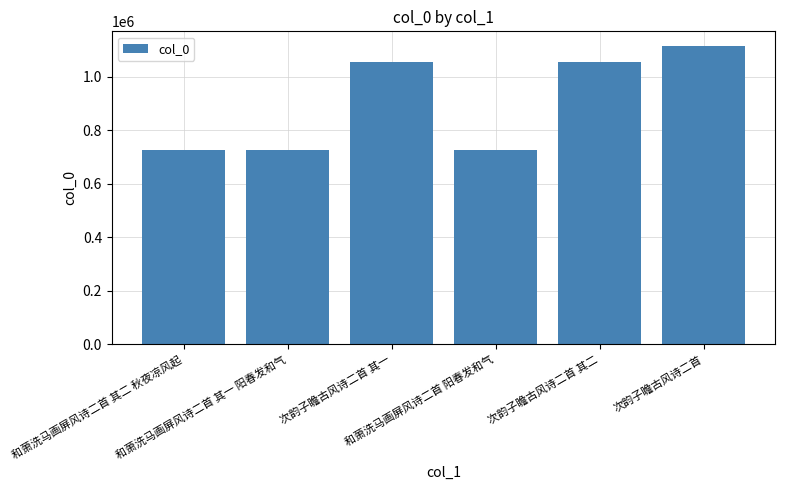

What is the label of the 6th bar from the left?

次韵子瞻古风诗二首